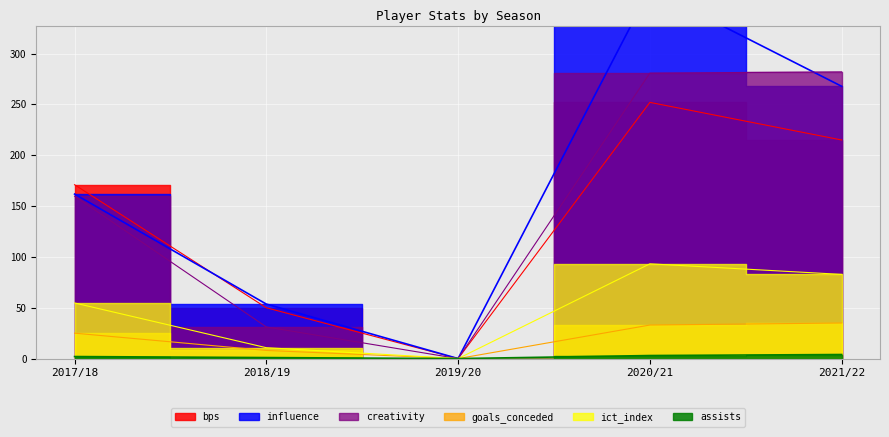

True or false: creativity has more than 2 points higher than both neighbors.

False